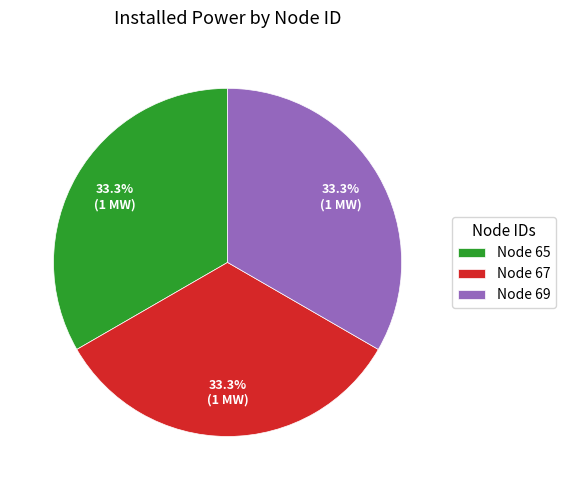

Is there a majority slice in this chart?

No